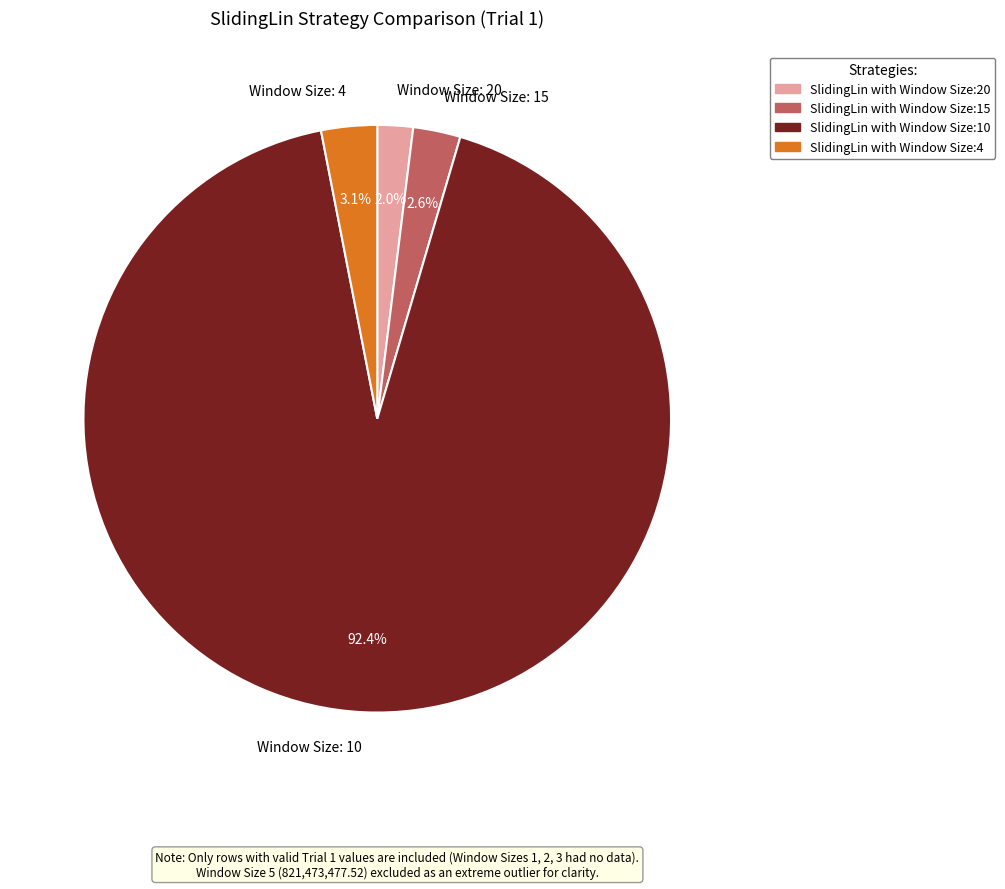

How many slices are in this pie chart?

4